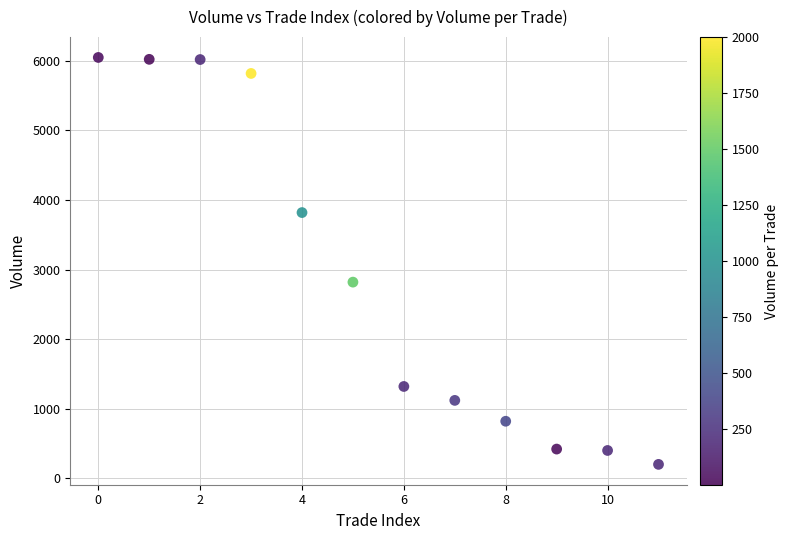

What Y value in the scatter plot is closest to 3125?

2820